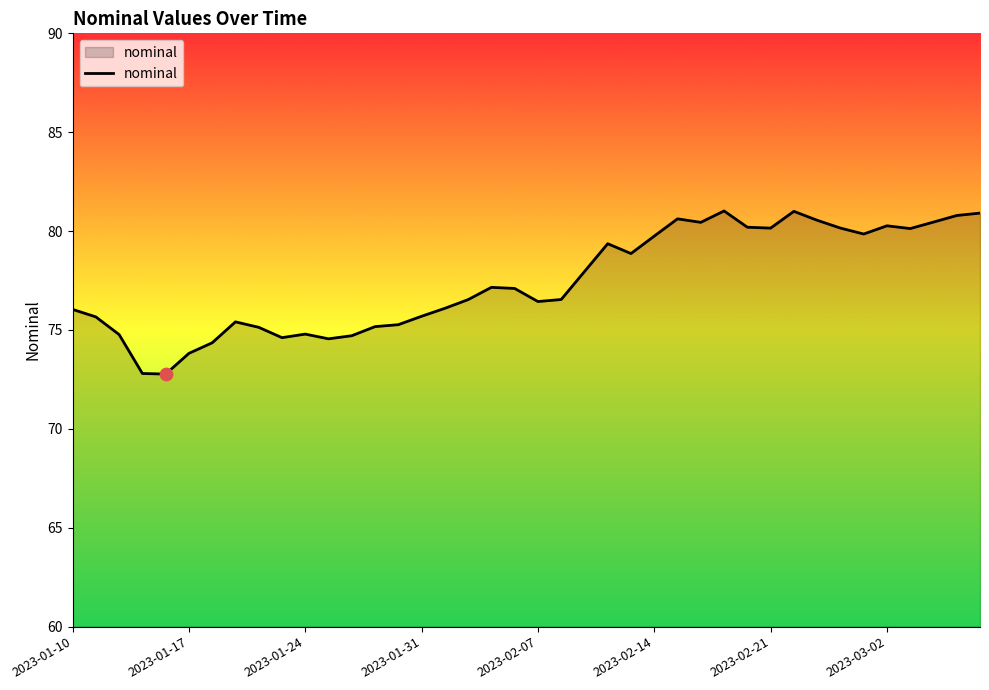

What is the difference between the maximum and minimum values?

8.2